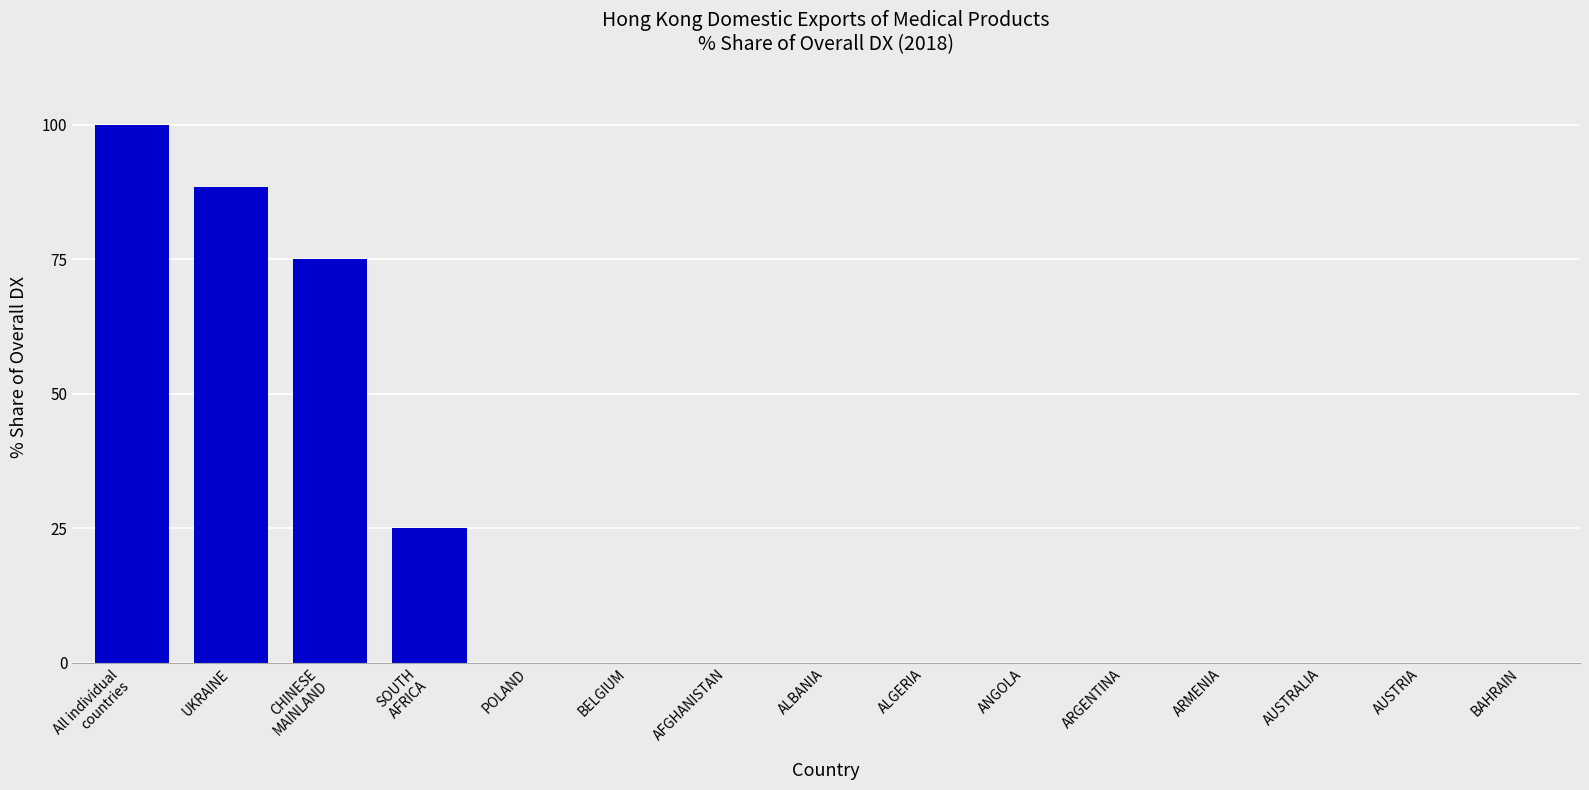

Reading left to right, transcribe all the data shown in this chart.

All individual
countries=100.0	UKRAINE=88.4	CHINESE
MAINLAND=75.0	SOUTH
AFRICA=25.0	POLAND=0.0	BELGIUM=0.0	AFGHANISTAN=0.0	ALBANIA=0.0	ALGERIA=0.0	ANGOLA=0.0	ARGENTINA=0.0	ARMENIA=0.0	AUSTRALIA=0.0	AUSTRIA=0.0	BAHRAIN=0.0